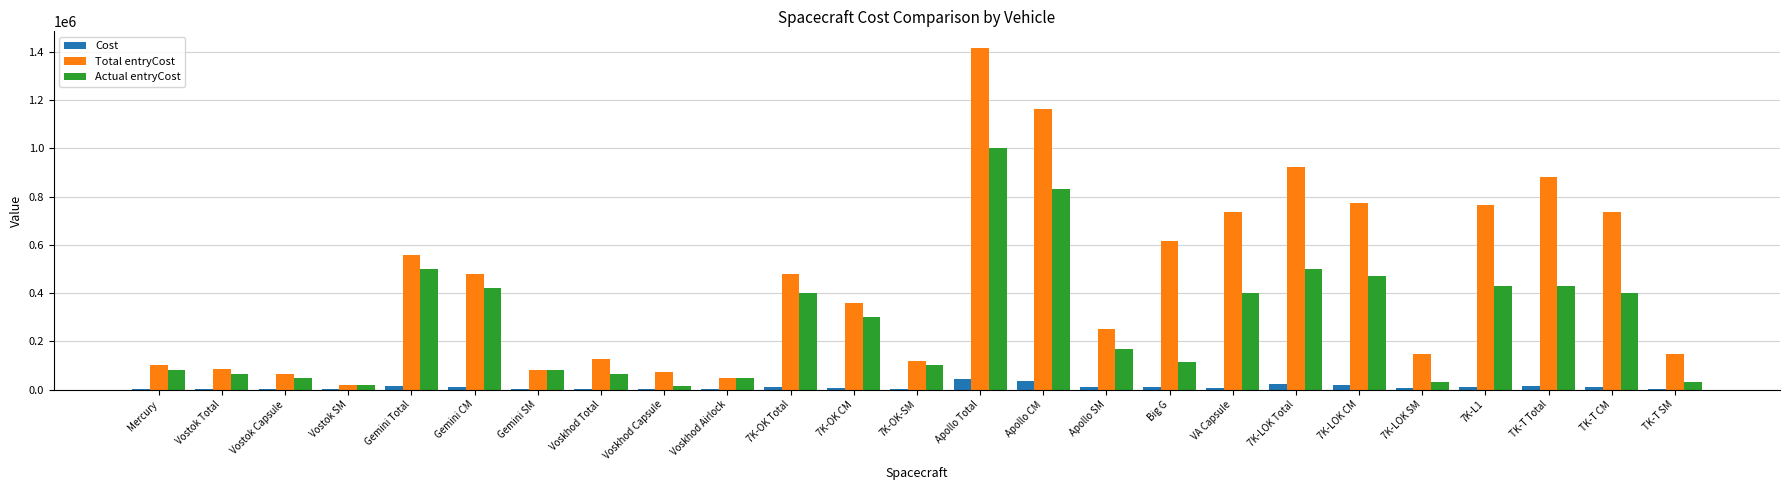

What is the sum of all Total entryCost values?

11151000